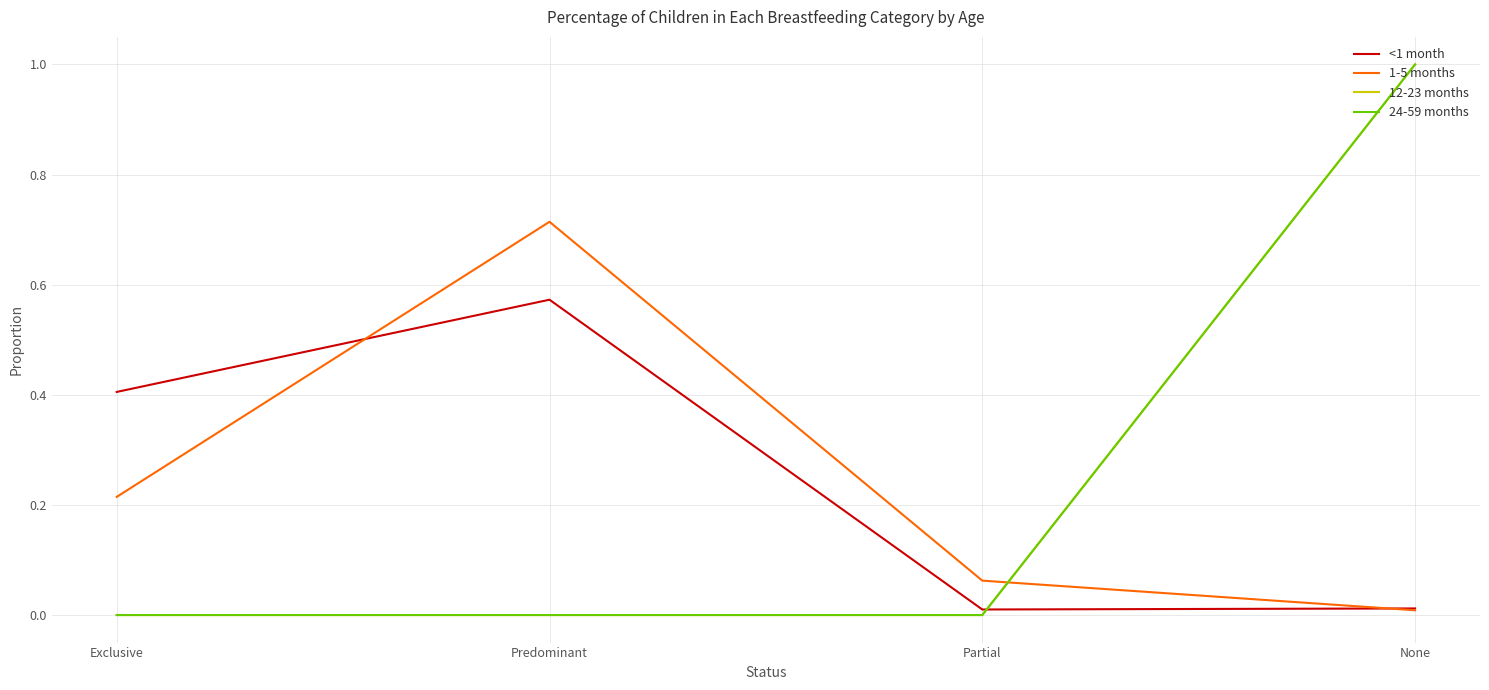

Is the value of <1 month at Partial greater than the value of 1-5 months at None?

Yes